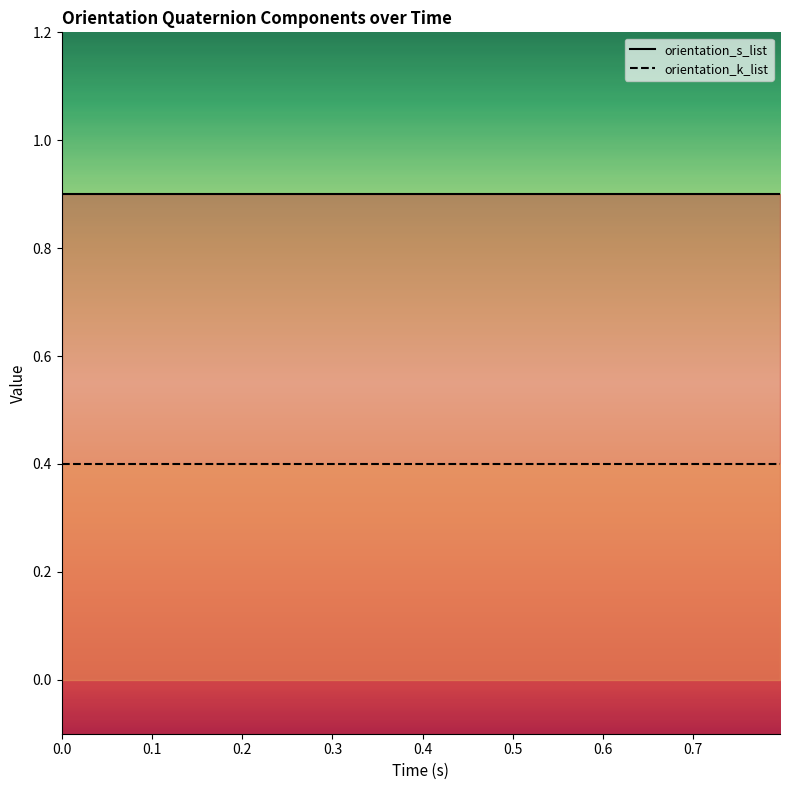

Rank the series by their average value, from lowest to highest.

orientation_k_list, orientation_s_list